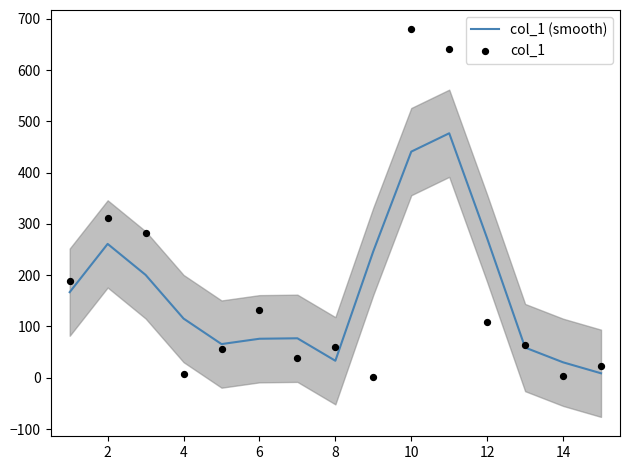

At how many categories does at least one series exceed 528?

2